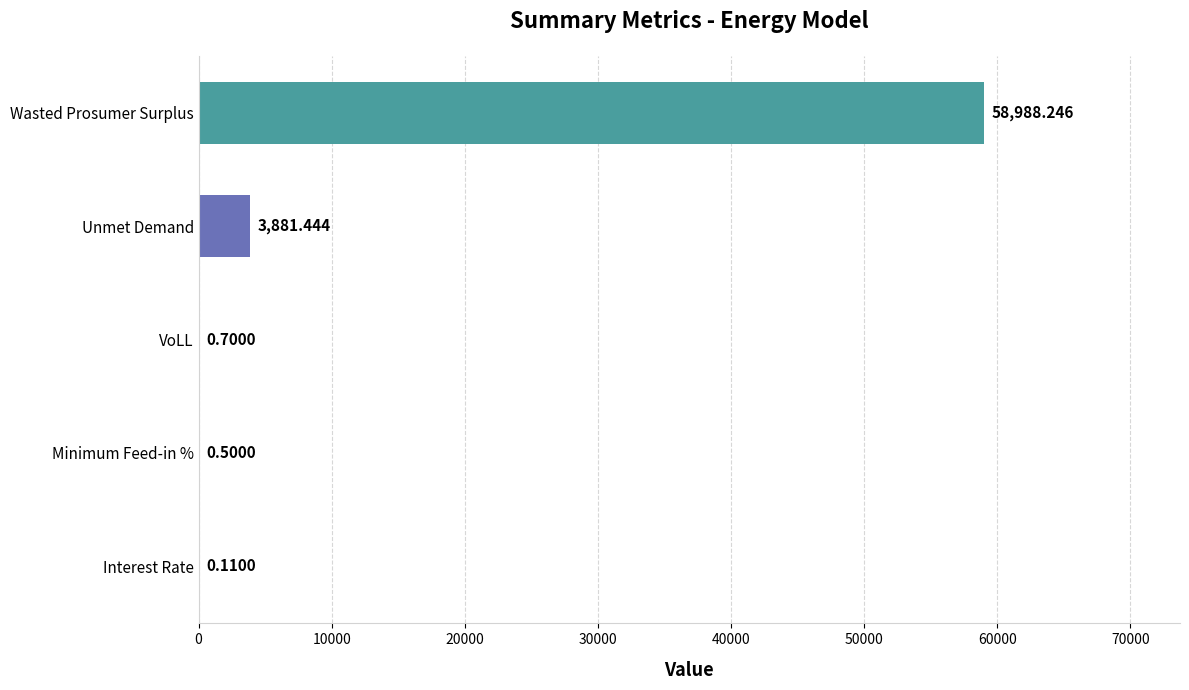

At which label is the value closest to 29494?

Unmet Demand